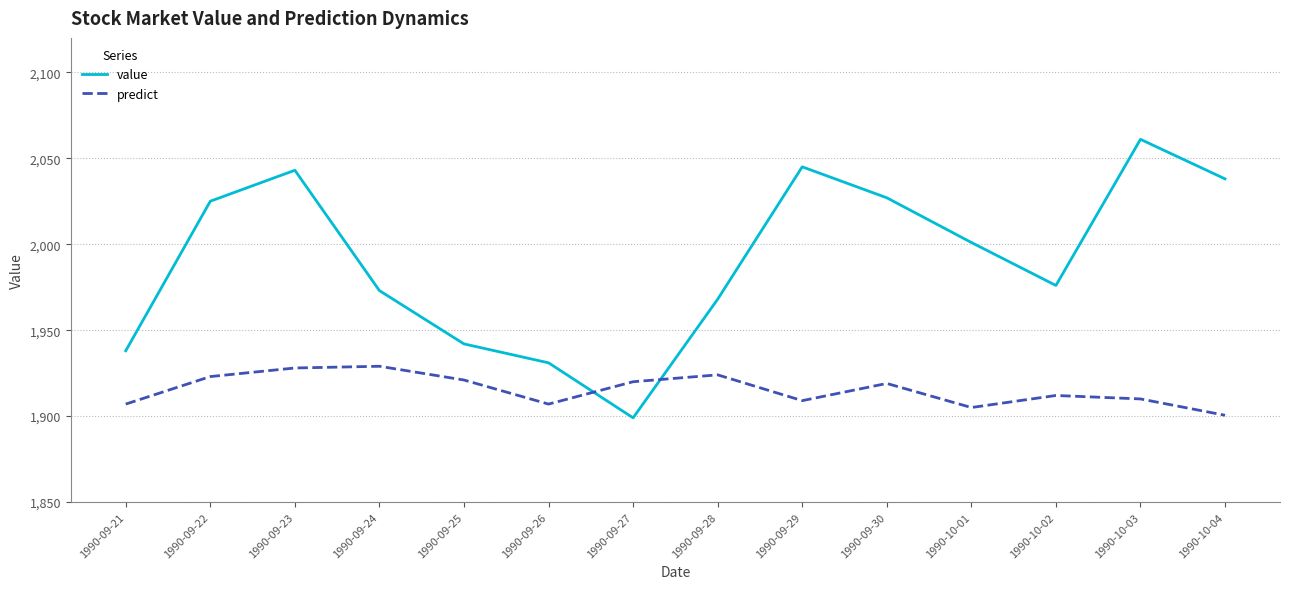

What is the spread (max minus min) of values at 1990-09-29?

136.0